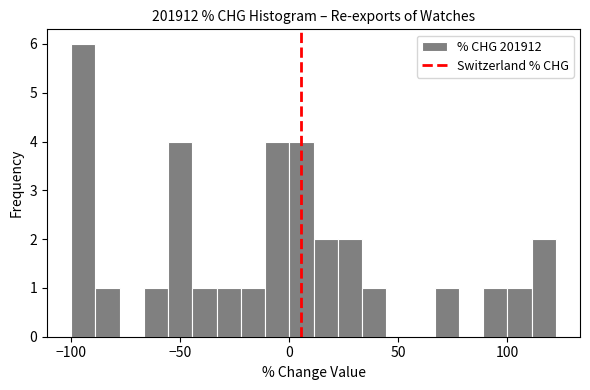

Around what value on the x-axis is the tallest bar? Give the approximate position of its centre, as read against the axis.

-95